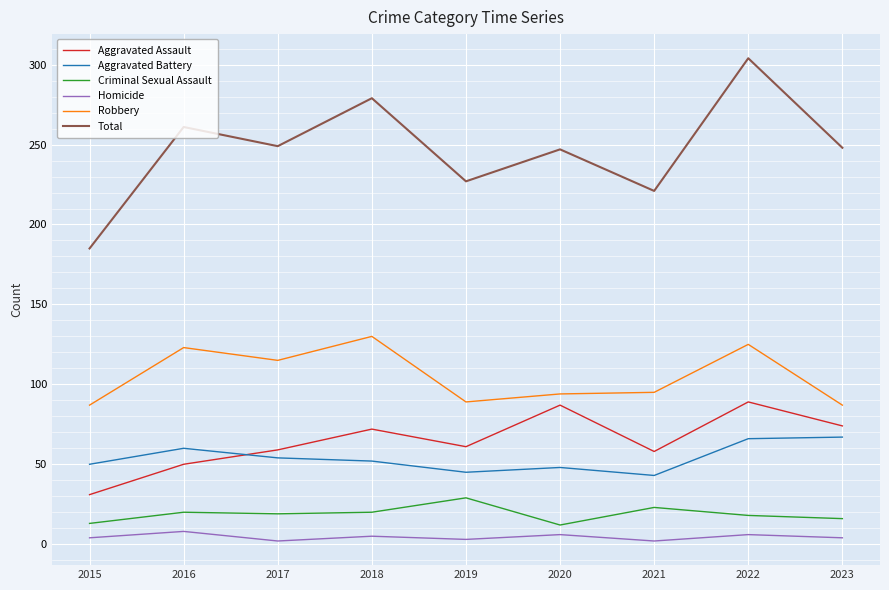

What is the difference between the maximum and minimum values in the Total series?

119